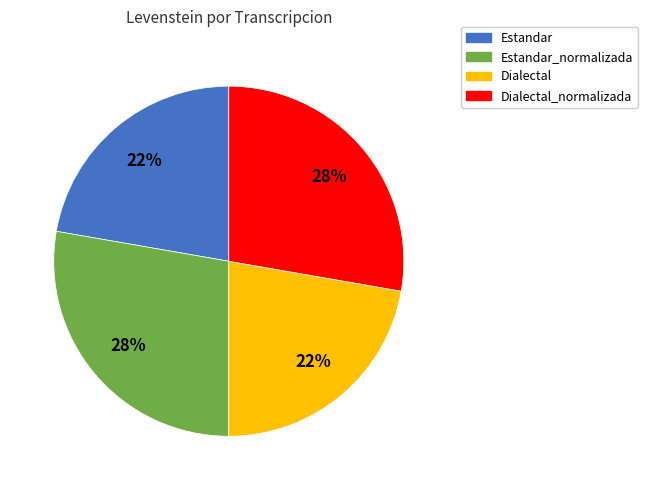

Does any single category account for the majority?

No